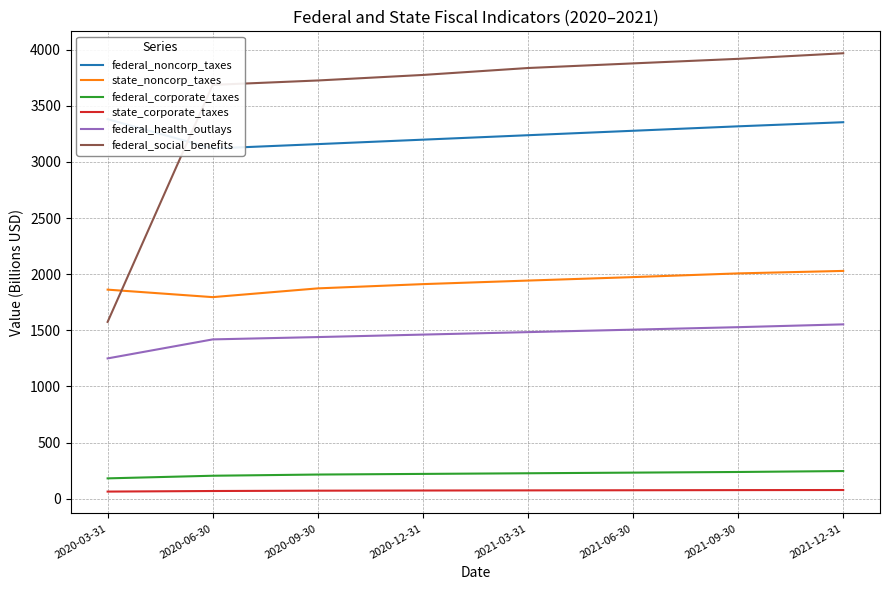

What position from the left is 2021-06-30?

6